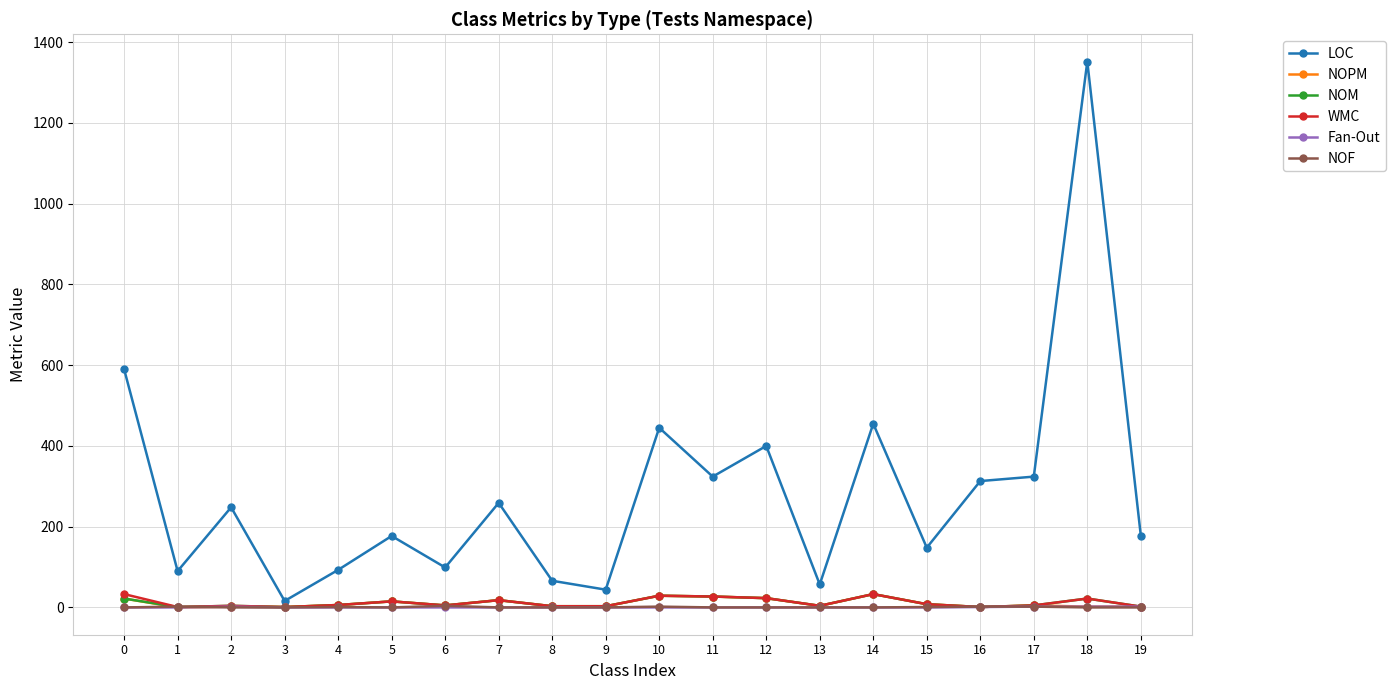

What is the value of the WMC point at the 13th from the left?

23